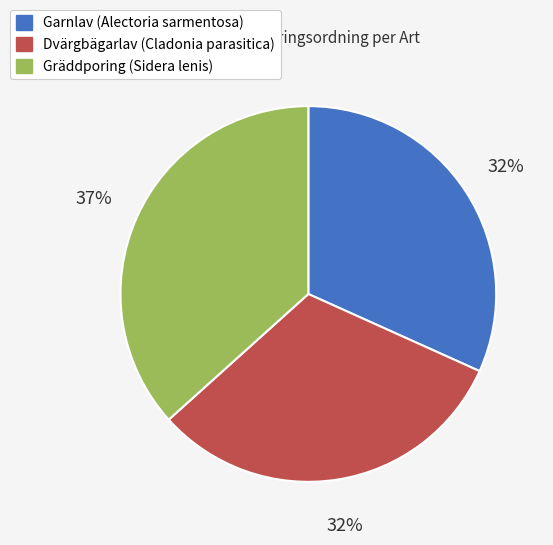

To the nearest percent, what percentage of the pie is Gräddporing (Sidera lenis)?

37%